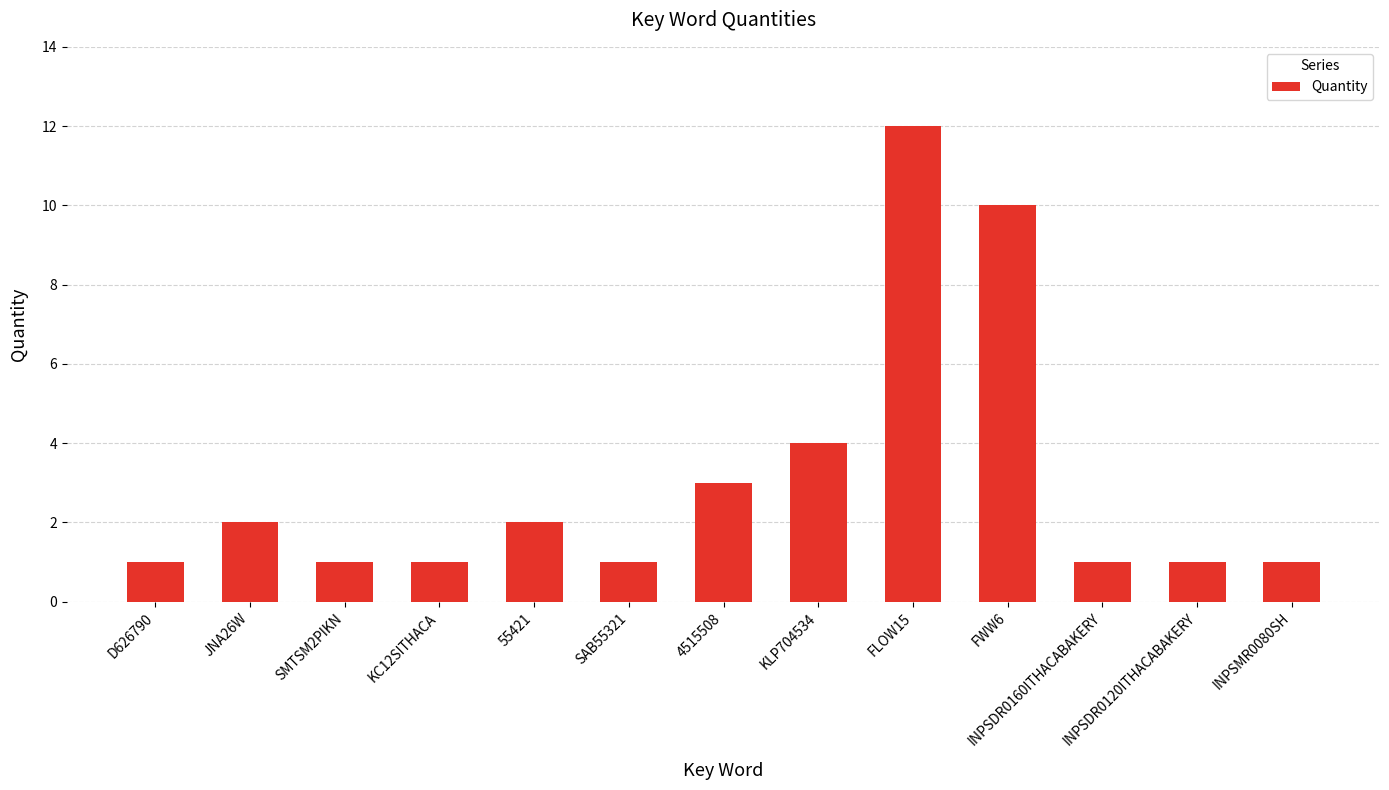

What is the sum of all values?

40